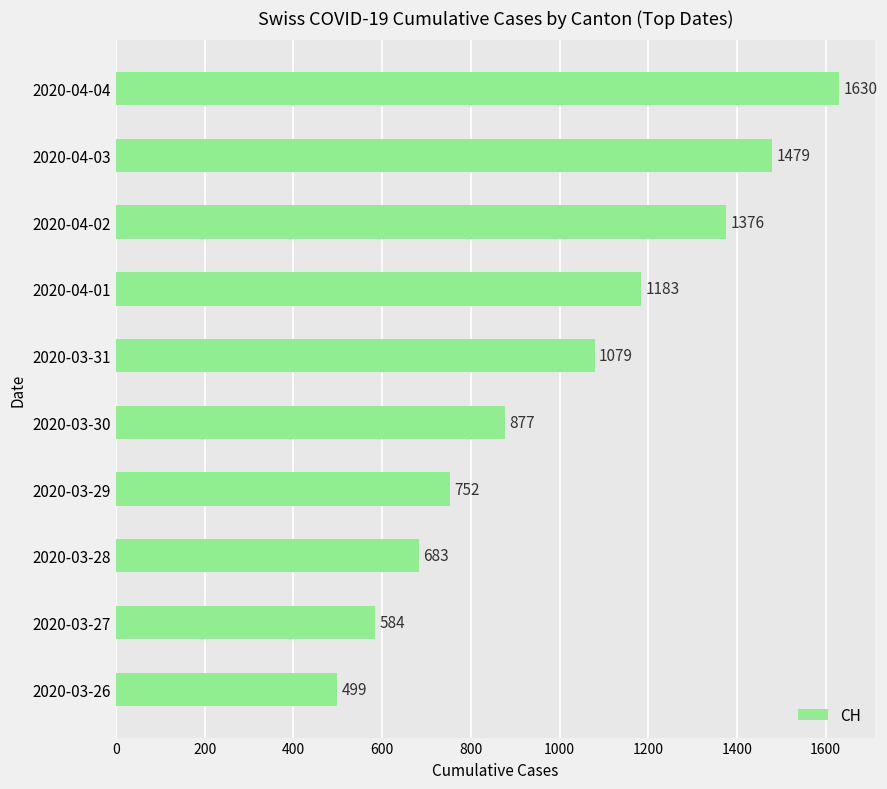

What position from the top is 2020-03-26?

10